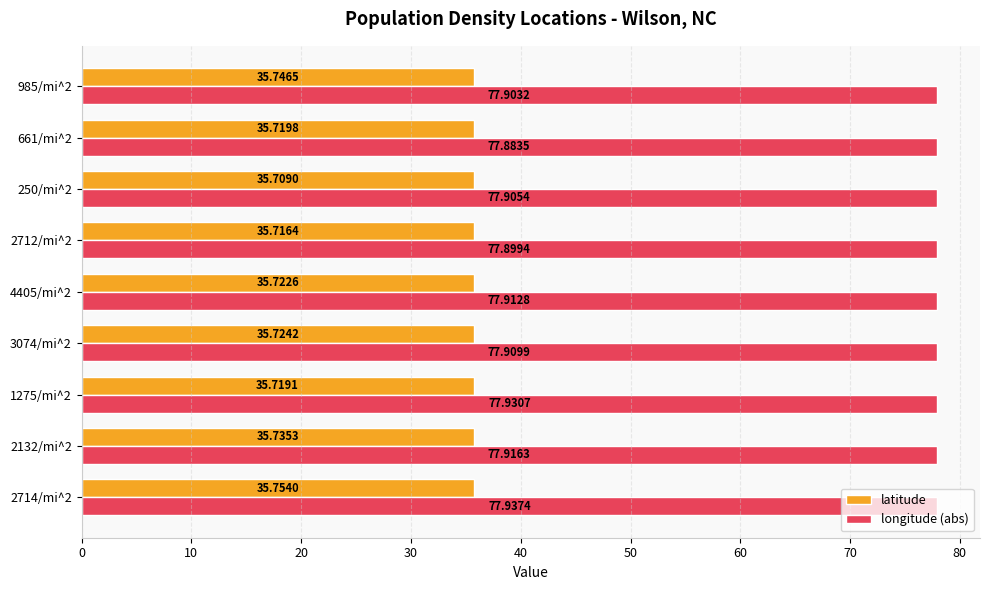

What is the lowest value of the latitude series?

35.7